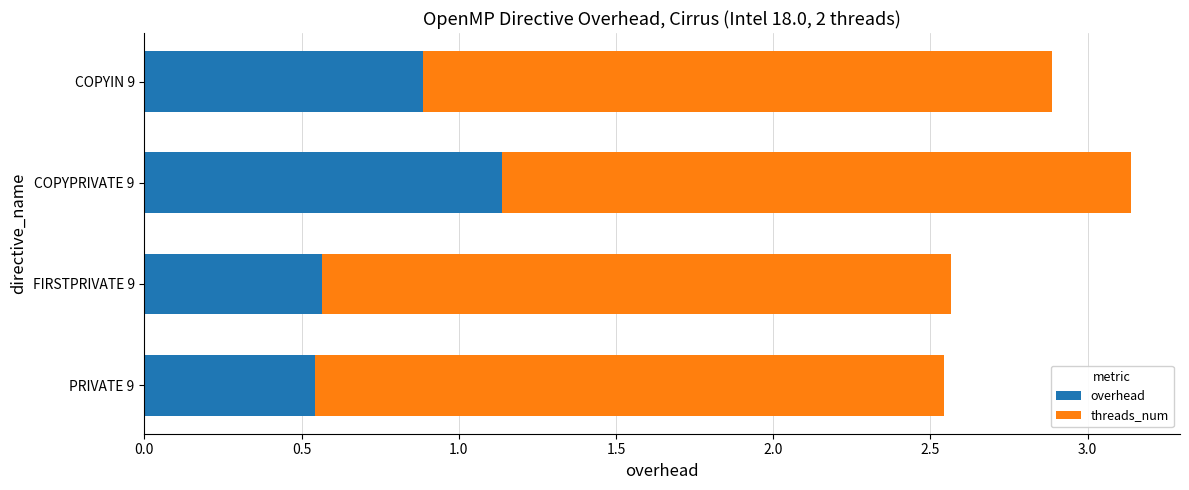

What is the average value of the overhead series?

0.8